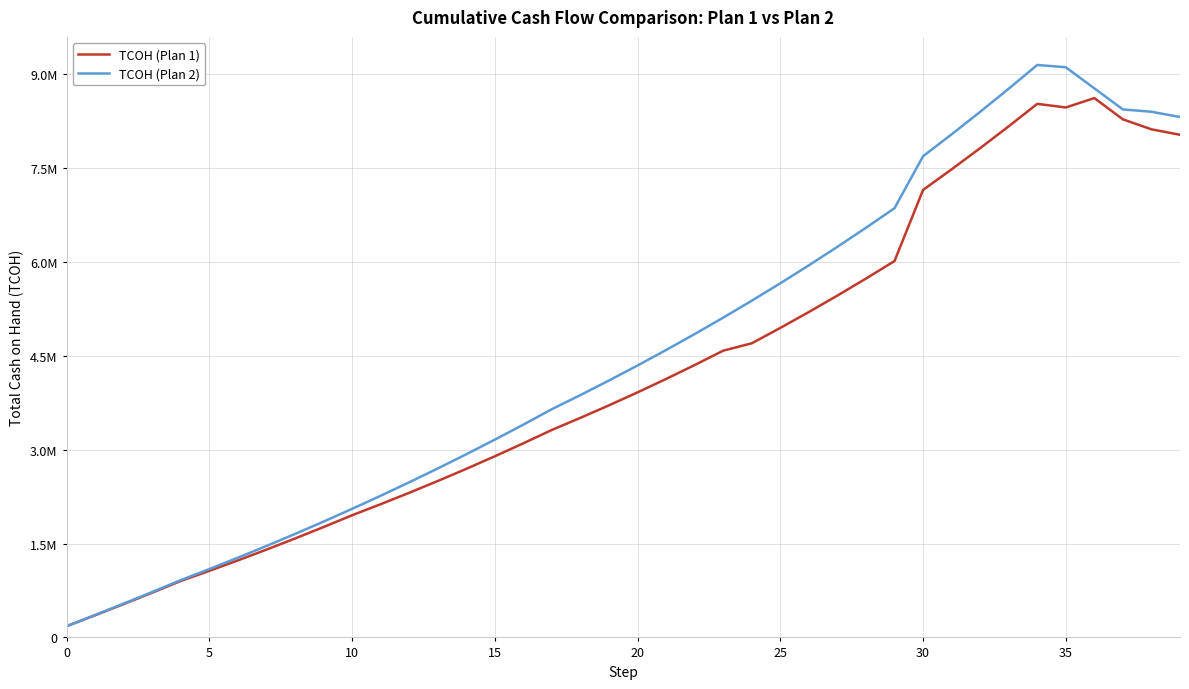

What is the value of the TCOH (Plan 2) point at the 17th from the left?

3401973